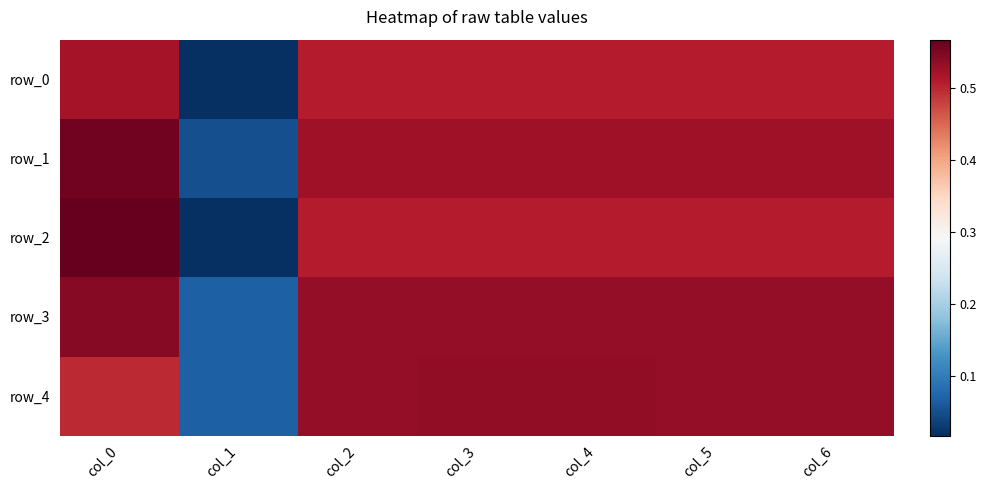

Which series has the largest total across all categories?

row_3